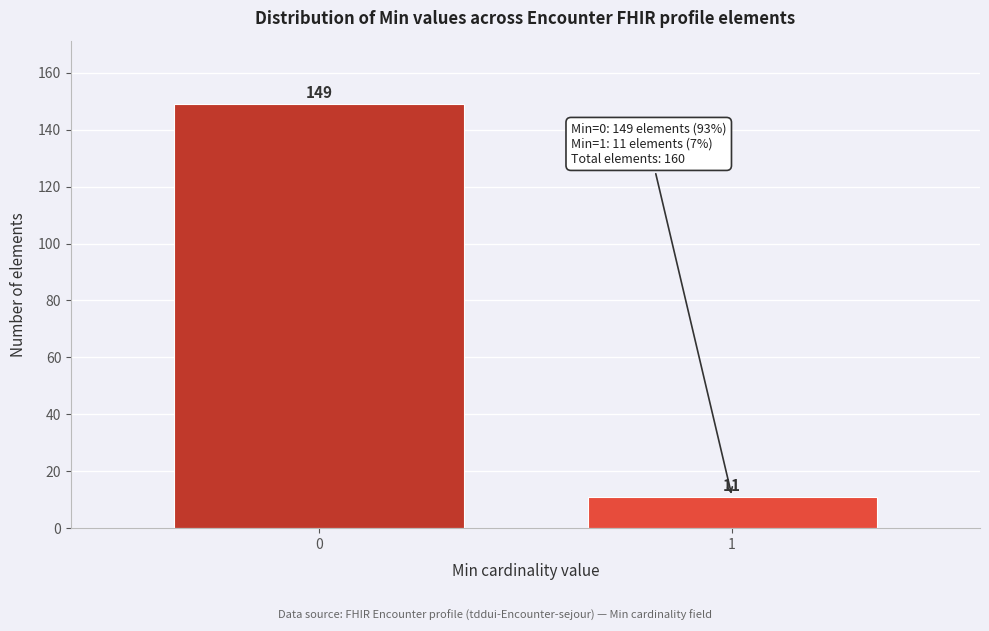

Reading left to right, extract all data points from this chart.

0=149	1=11